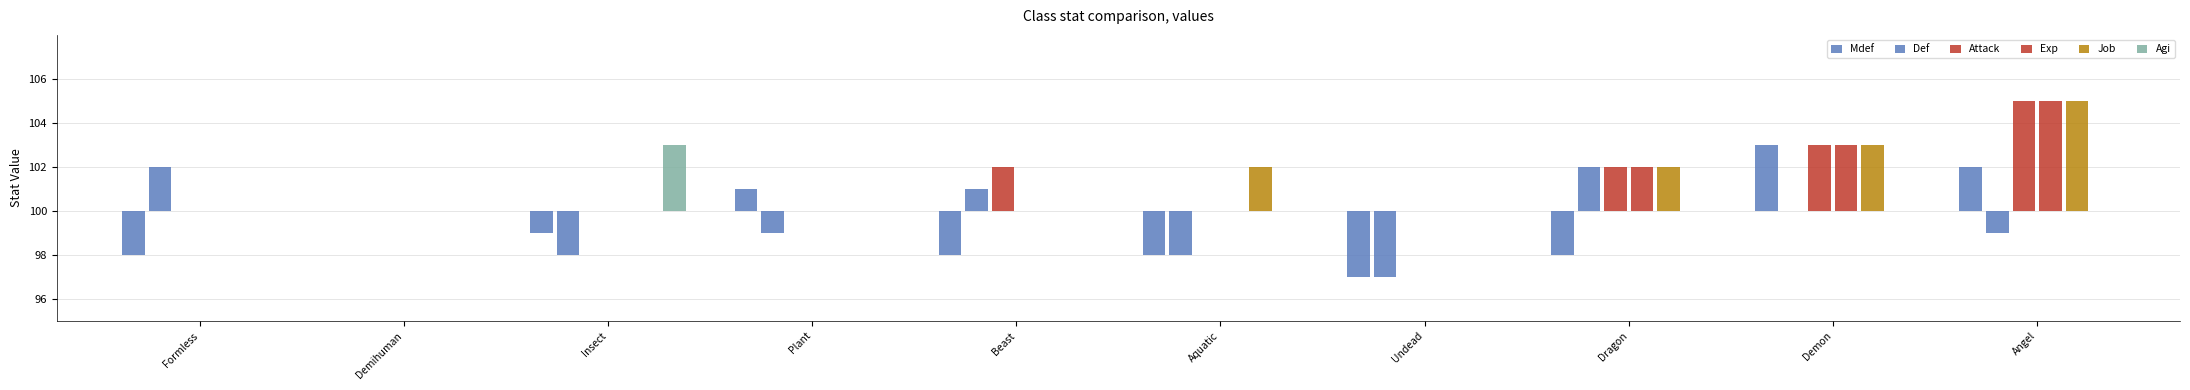

Are the bars horizontal?

No